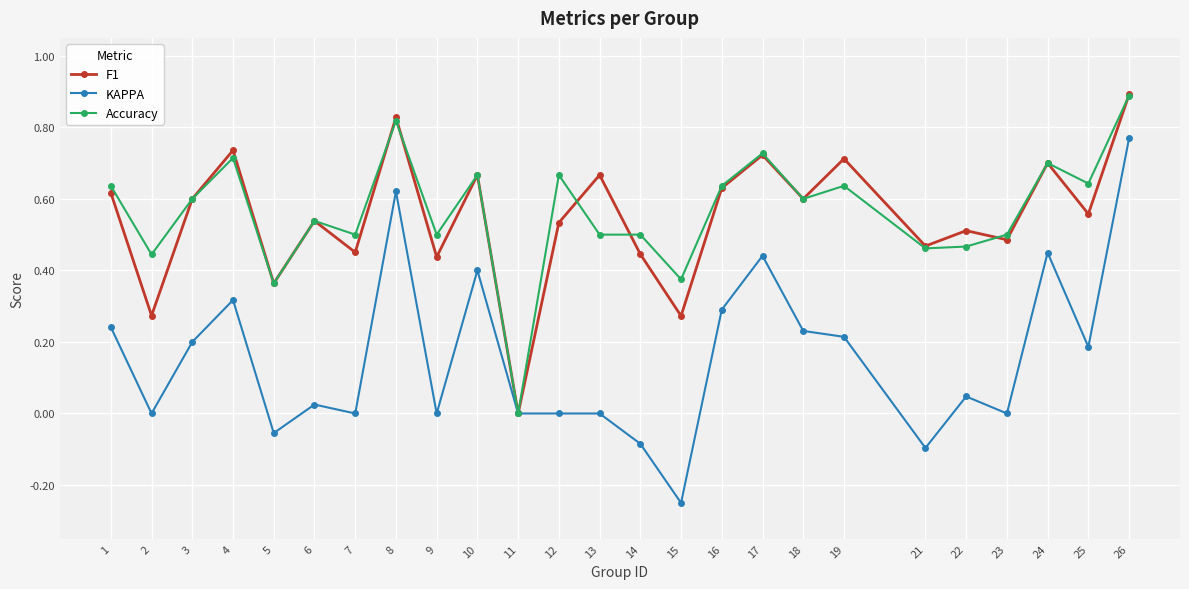

Which series changed the most between 12 and 15?

Accuracy